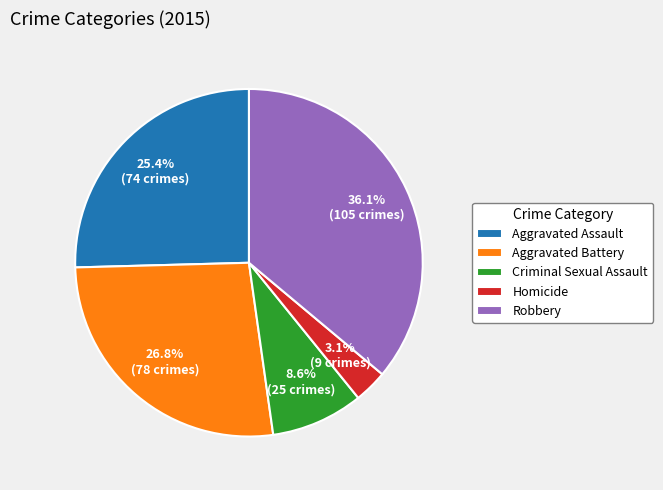

Is there a majority slice in this chart?

No